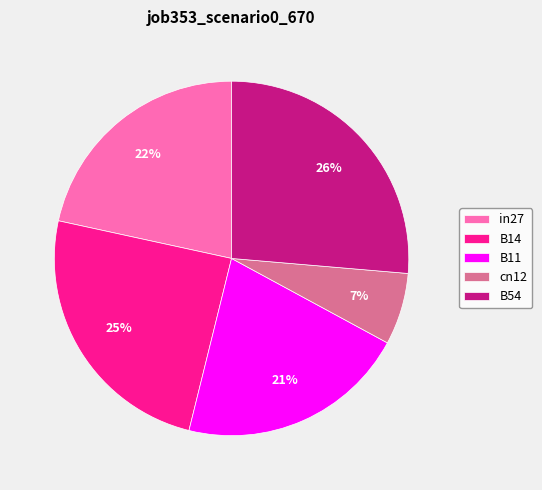

What is the largest slice in the pie chart?

B54